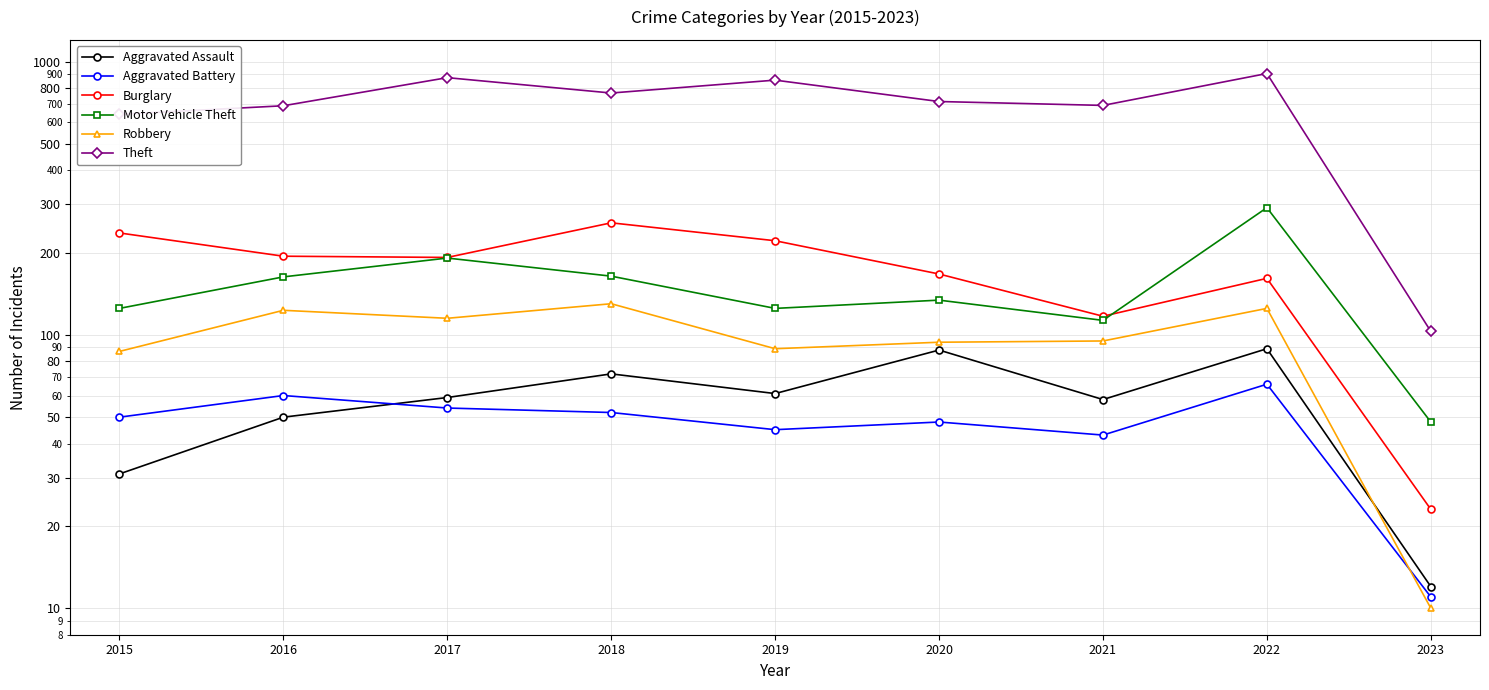

True or false: Theft and Aggravated Assault intersect in this chart.

False